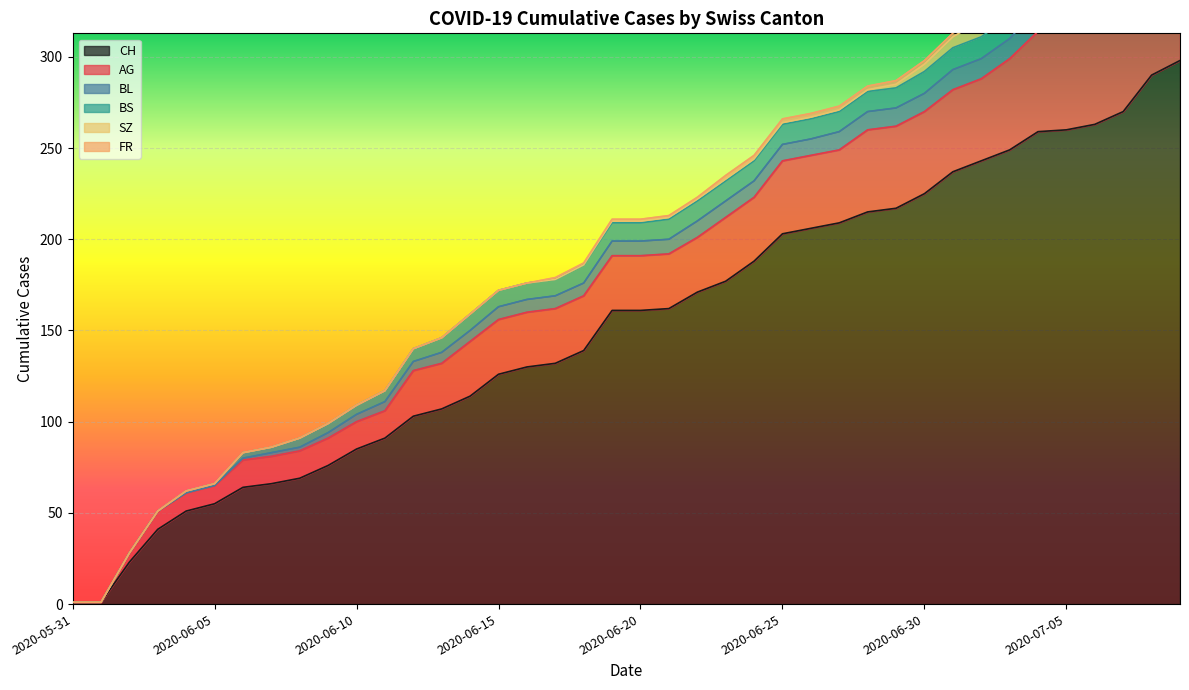

Reading left to right, list all the values displayed in this chart.

CH: 2020-05-31=1	2020-06-01=1	2020-06-02=23	2020-06-03=41	2020-06-04=51	2020-06-05=55	2020-06-06=64	2020-06-07=66	2020-06-08=69	2020-06-09=76	2020-06-10=85	2020-06-11=91	2020-06-12=103	2020-06-13=107	2020-06-14=114	2020-06-15=126	2020-06-16=130	2020-06-17=132	2020-06-18=139	2020-06-19=161	2020-06-20=161	2020-06-21=162	2020-06-22=171	2020-06-23=177	2020-06-24=188	2020-06-25=203	2020-06-26=206	2020-06-27=209	2020-06-28=215	2020-06-29=217	2020-06-30=225	2020-07-01=237	2020-07-02=243	2020-07-03=249	2020-07-04=259	2020-07-05=260	2020-07-06=263	2020-07-07=270	2020-07-08=290	2020-07-09=298
AG: 2020-05-31=0	2020-06-01=0	2020-06-02=5	2020-06-03=10	2020-06-04=10	2020-06-05=10	2020-06-06=15	2020-06-07=15	2020-06-08=15	2020-06-09=15	2020-06-10=15	2020-06-11=15	2020-06-12=25	2020-06-13=25	2020-06-14=30	2020-06-15=30	2020-06-16=30	2020-06-17=30	2020-06-18=30	2020-06-19=30	2020-06-20=30	2020-06-21=30	2020-06-22=30	2020-06-23=35	2020-06-24=35	2020-06-25=40	2020-06-26=40	2020-06-27=40	2020-06-28=45	2020-06-29=45	2020-06-30=45	2020-07-01=45	2020-07-02=45	2020-07-03=50	2020-07-04=55	2020-07-05=55	2020-07-06=55	2020-07-07=55	2020-07-08=60	2020-07-09=65
BL: 2020-05-31=0	2020-06-01=0	2020-06-02=0	2020-06-03=0	2020-06-04=0	2020-06-05=0	2020-06-06=1	2020-06-07=2	2020-06-08=2	2020-06-09=3	2020-06-10=4	2020-06-11=5	2020-06-12=5	2020-06-13=6	2020-06-14=6	2020-06-15=7	2020-06-16=7	2020-06-17=7	2020-06-18=7	2020-06-19=8	2020-06-20=8	2020-06-21=8	2020-06-22=9	2020-06-23=9	2020-06-24=9	2020-06-25=9	2020-06-26=9	2020-06-27=10	2020-06-28=10	2020-06-29=10	2020-06-30=10	2020-07-01=11	2020-07-02=11	2020-07-03=11	2020-07-04=13	2020-07-05=14	2020-07-06=16	2020-07-07=18	2020-07-08=19	2020-07-09=20
BS: 2020-05-31=0	2020-06-01=0	2020-06-02=0	2020-06-03=0	2020-06-04=1	2020-06-05=1	2020-06-06=3	2020-06-07=3	2020-06-08=5	2020-06-09=5	2020-06-10=5	2020-06-11=6	2020-06-12=7	2020-06-13=8	2020-06-14=9	2020-06-15=9	2020-06-16=9	2020-06-17=9	2020-06-18=10	2020-06-19=10	2020-06-20=10	2020-06-21=11	2020-06-22=11	2020-06-23=11	2020-06-24=11	2020-06-25=11	2020-06-26=11	2020-06-27=11	2020-06-28=11	2020-06-29=11	2020-06-30=12	2020-07-01=12	2020-07-02=12	2020-07-03=12	2020-07-04=12	2020-07-05=12	2020-07-06=12	2020-07-07=12	2020-07-08=12	2020-07-09=12
SZ: 2020-05-31=0	2020-06-01=0	2020-06-02=0	2020-06-03=0	2020-06-04=0	2020-06-05=0	2020-06-06=0	2020-06-07=0	2020-06-08=0	2020-06-09=0	2020-06-10=0	2020-06-11=0	2020-06-12=0	2020-06-13=0	2020-06-14=0	2020-06-15=0	2020-06-16=0	2020-06-17=0	2020-06-18=0	2020-06-19=1	2020-06-20=1	2020-06-21=1	2020-06-22=1	2020-06-23=1	2020-06-24=1	2020-06-25=1	2020-06-26=1	2020-06-27=1	2020-06-28=1	2020-06-29=2	2020-06-30=4	2020-07-01=6	2020-07-02=9	2020-07-03=9	2020-07-04=9	2020-07-05=9	2020-07-06=9	2020-07-07=9	2020-07-08=17	2020-07-09=17
FR: 2020-05-31=0	2020-06-01=0	2020-06-02=0	2020-06-03=0	2020-06-04=0	2020-06-05=0	2020-06-06=0	2020-06-07=0	2020-06-08=0	2020-06-09=0	2020-06-10=0	2020-06-11=0	2020-06-12=0	2020-06-13=0	2020-06-14=0	2020-06-15=0	2020-06-16=0	2020-06-17=1	2020-06-18=1	2020-06-19=1	2020-06-20=1	2020-06-21=1	2020-06-22=1	2020-06-23=2	2020-06-24=2	2020-06-25=2	2020-06-26=2	2020-06-27=2	2020-06-28=2	2020-06-29=2	2020-06-30=2	2020-07-01=2	2020-07-02=2	2020-07-03=2	2020-07-04=2	2020-07-05=2	2020-07-06=2	2020-07-07=2	2020-07-08=2	2020-07-09=2